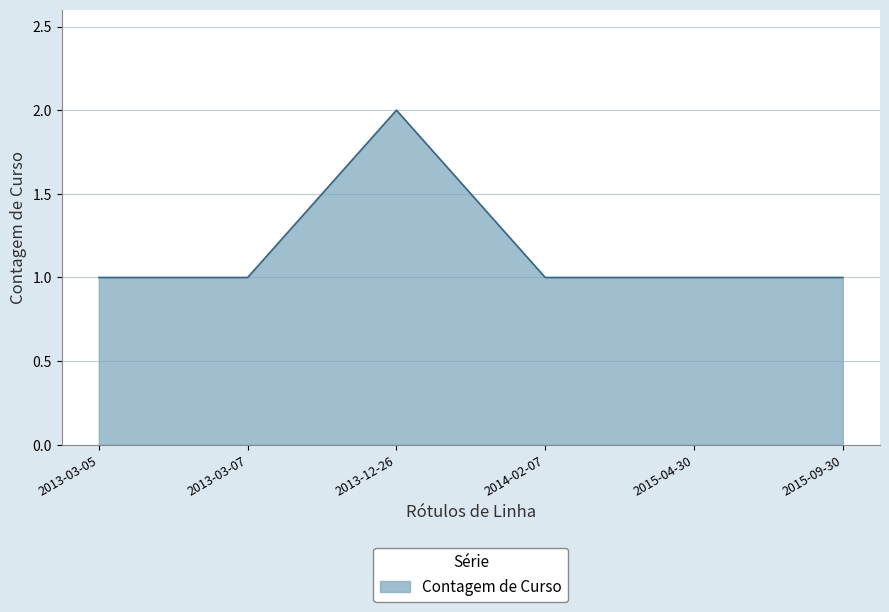

Reading left to right, list all the values displayed in this chart.

1	1	2	1	1	1